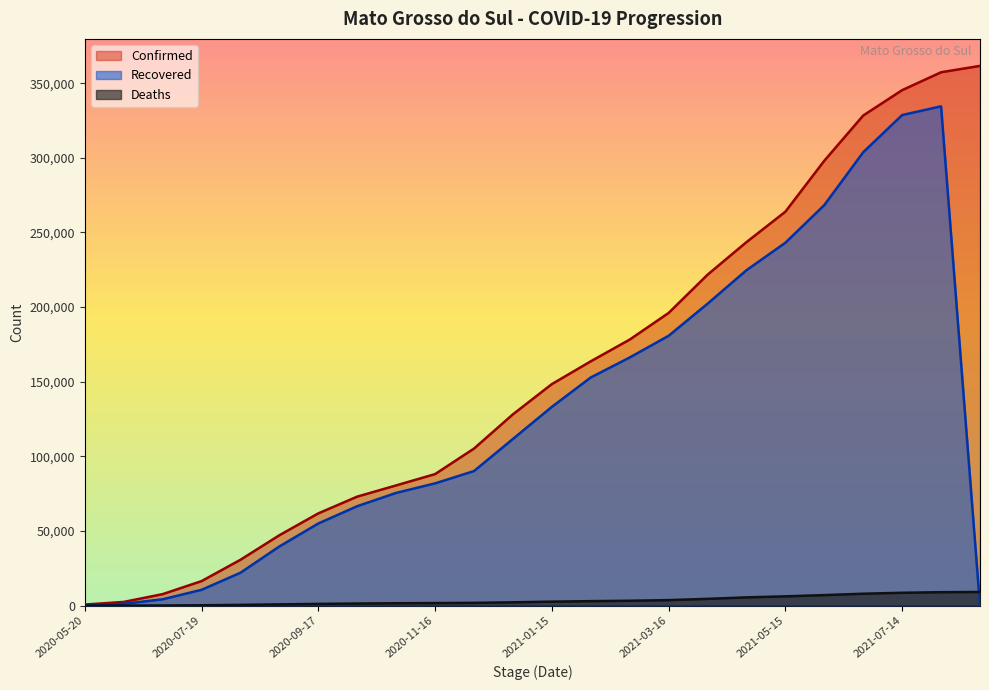

Rank the series at 2020-12-06 from highest to lowest value.

Confirmed, Recovered, Deaths